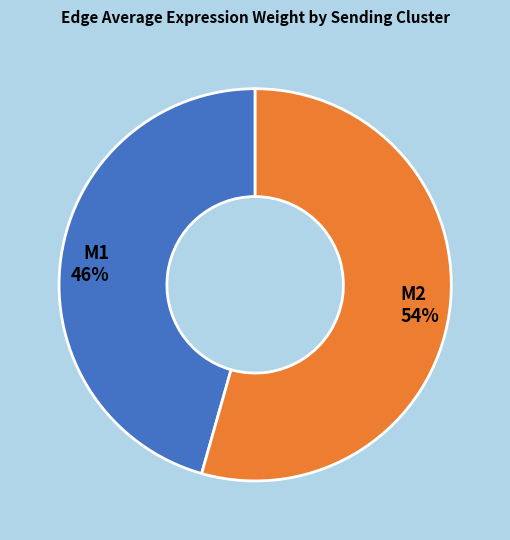

To the nearest percent, what is the average slice percentage?

50%